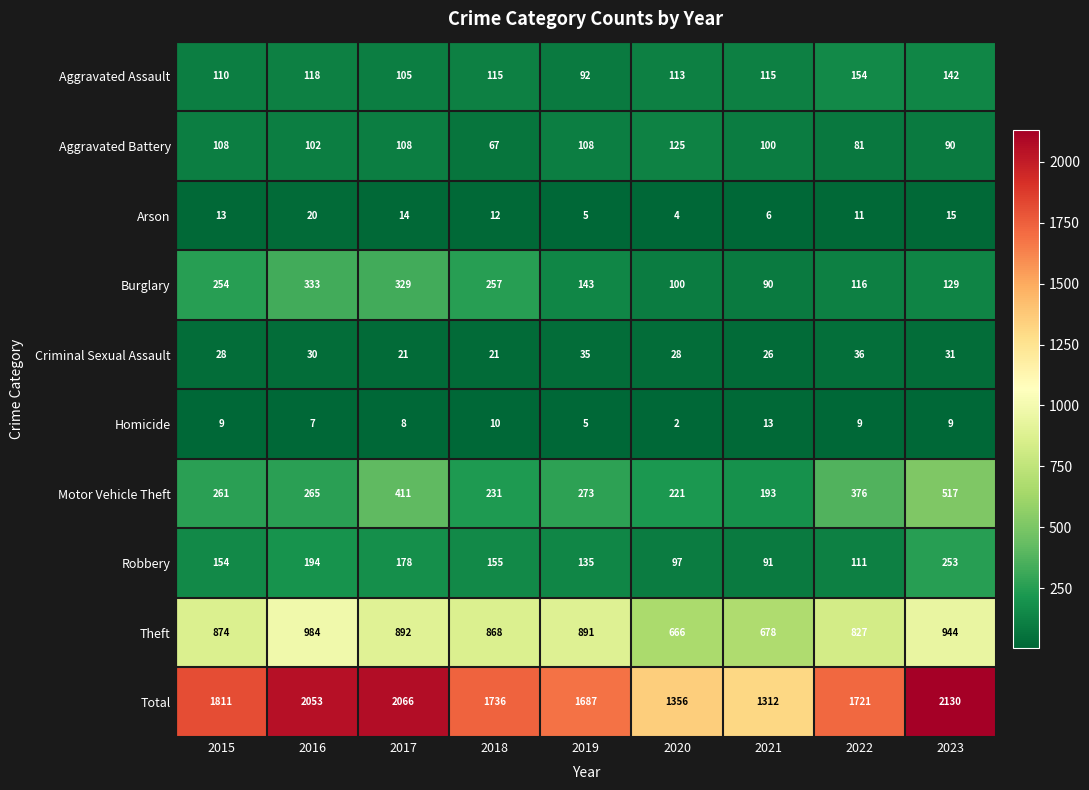

What is the difference between the highest and lowest values at 2018?

1726